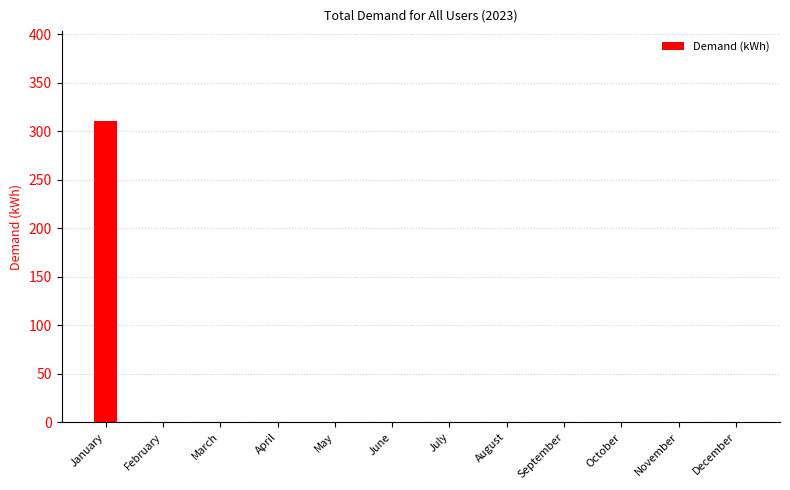

Reading left to right, transcribe all the data shown in this chart.

January=310.2	February=0.0	March=0.0	April=0.0	May=0.0	June=0.0	July=0.0	August=0.0	September=0.0	October=0.0	November=0.0	December=0.0